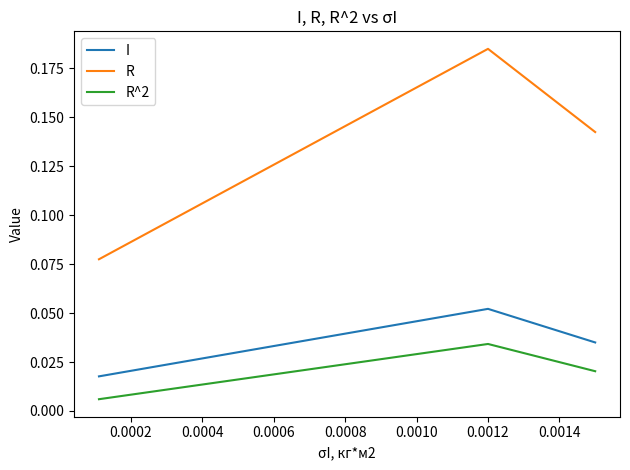

How many lines are shown in the chart?

3